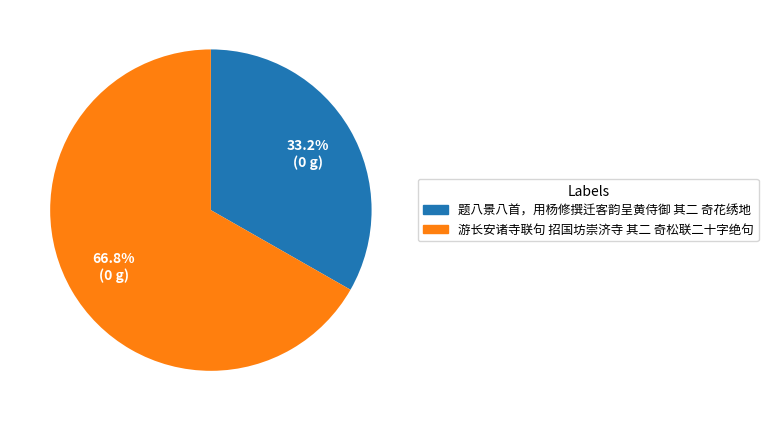

To the nearest percent, what percentage of the pie is 题八景八首，用杨修撰迁客韵呈黄侍御 其二 奇花绣地?

33%